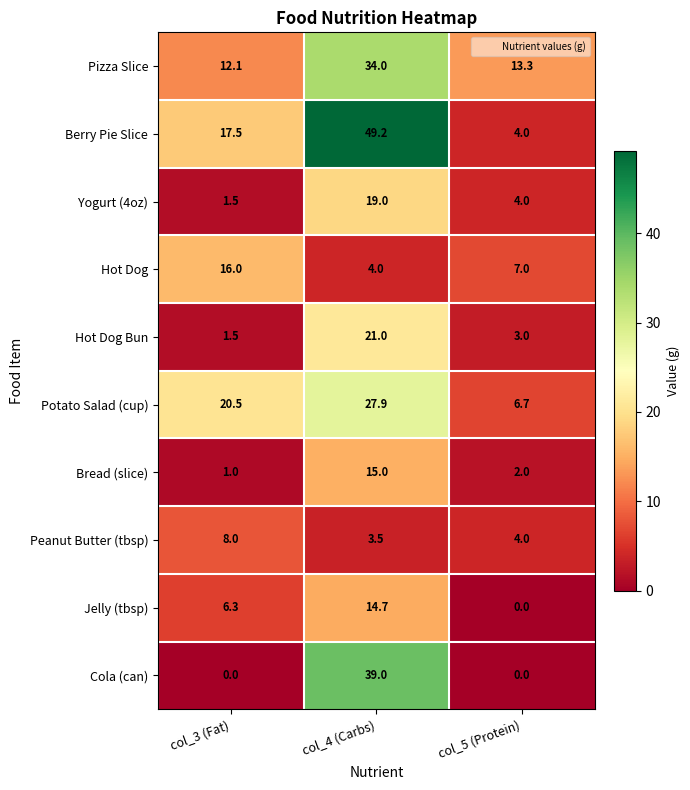

At which label is Jelly (tbsp) closest to 7?

col_3 (Fat)